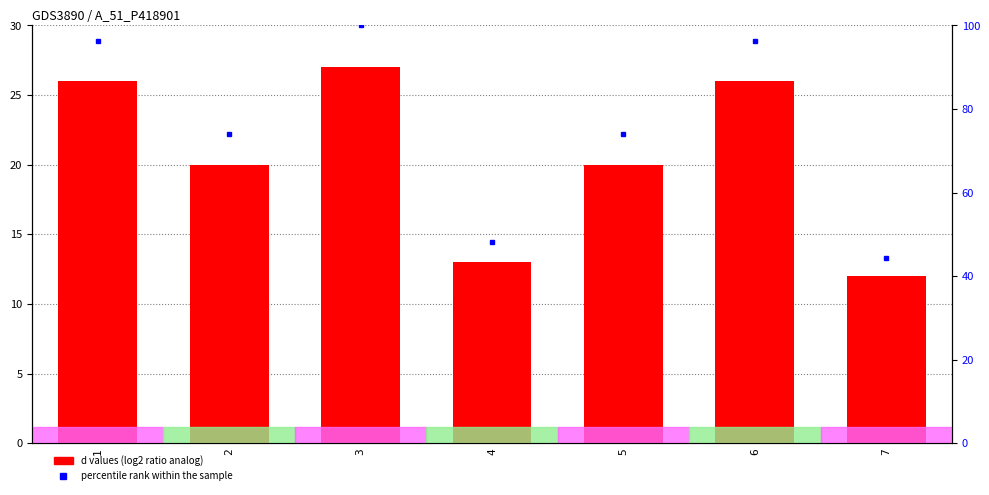

Are the bars horizontal?

No